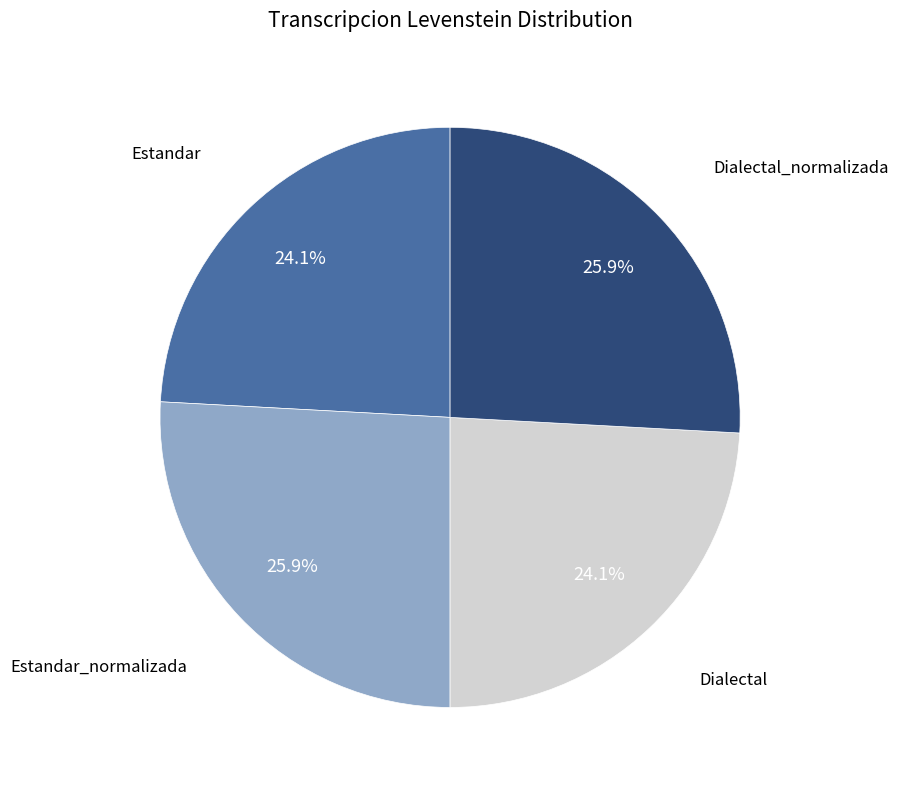

Is there any slice that represents more than half of the pie?

No